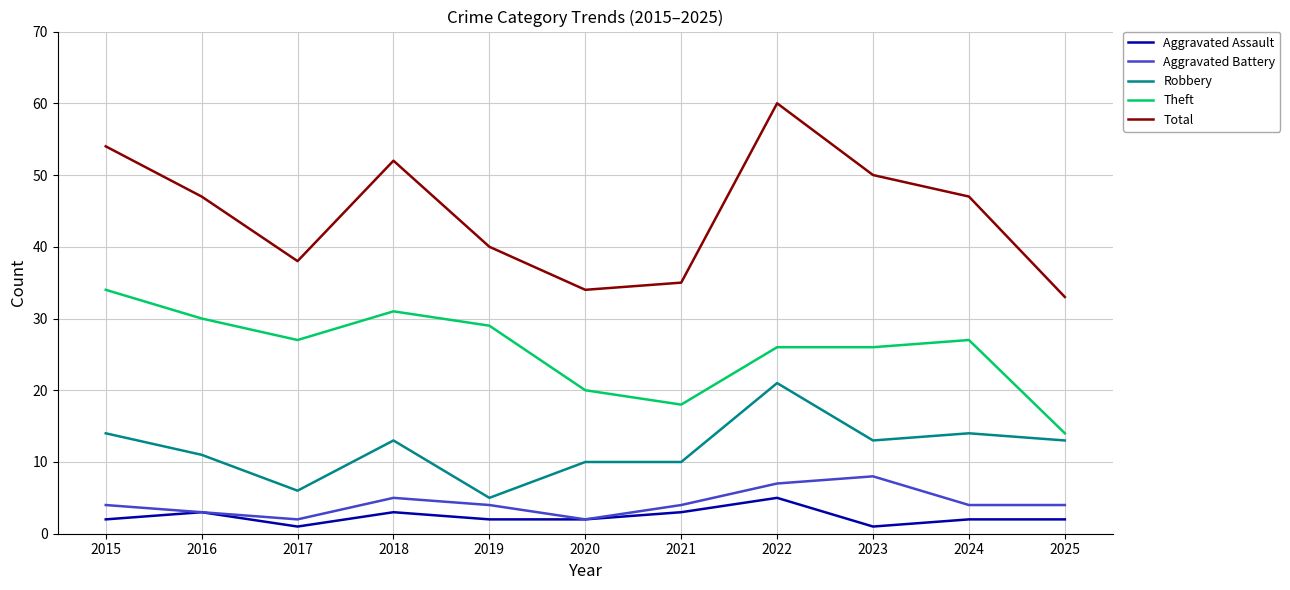

Is this an area chart (filled region under the line)?

No